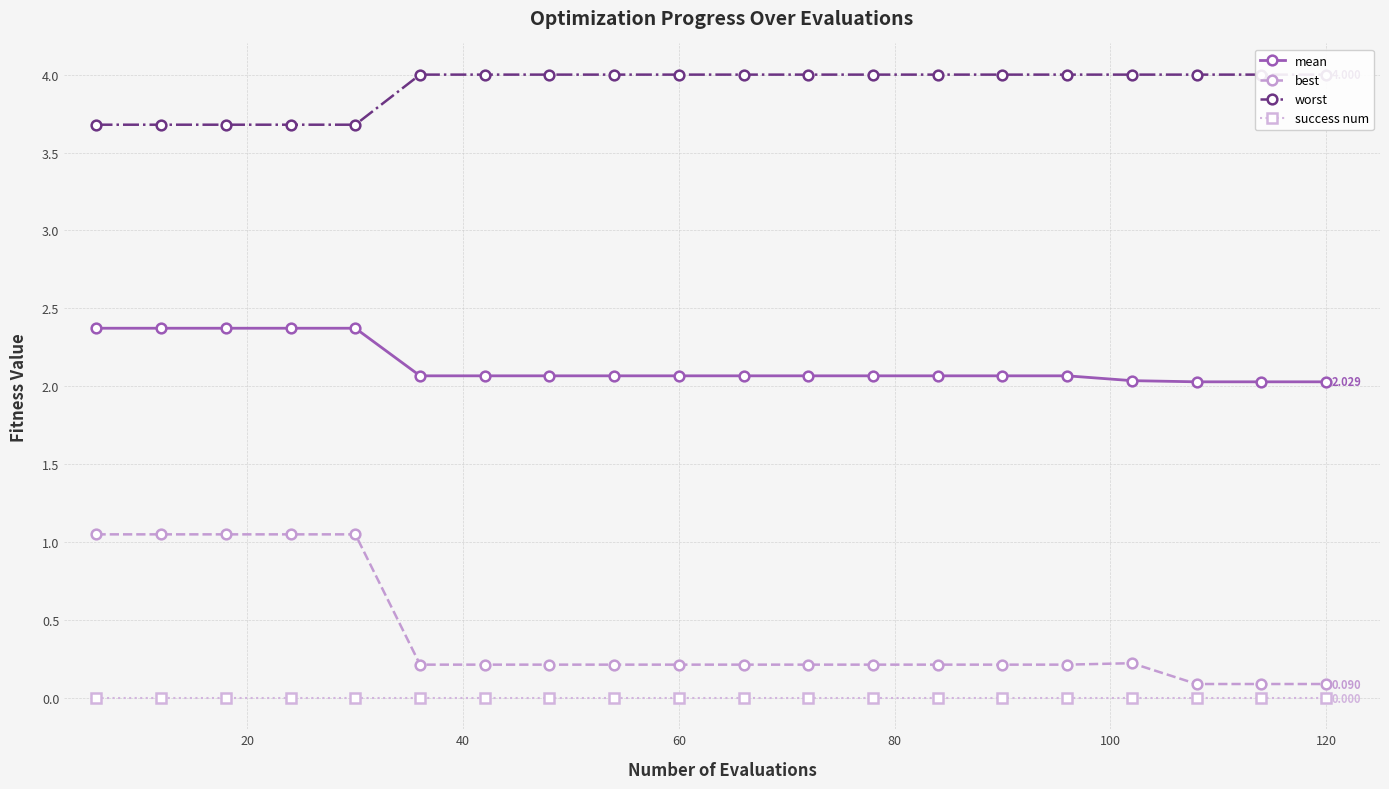

True or false: success num and mean cross at least once.

False